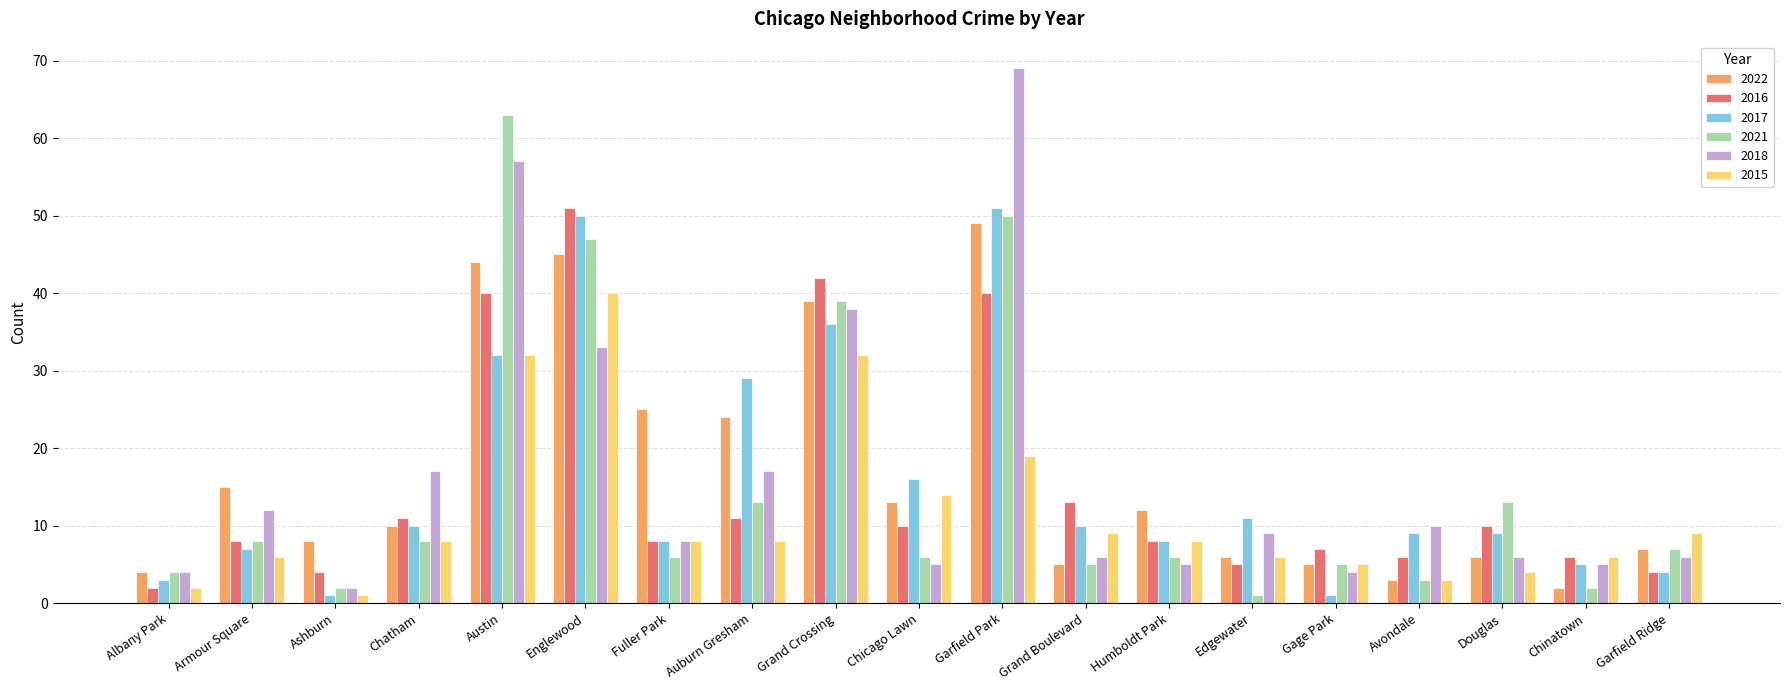

Reading left to right, list all the values displayed in this chart.

2022: 4	15	8	10	44	45	25	24	39	13	49	5	12	6	5	3	6	2	7
2016: 2	8	4	11	40	51	8	11	42	10	40	13	8	5	7	6	10	6	4
2017: 3	7	1	10	32	50	8	29	36	16	51	10	8	11	1	9	9	5	4
2021: 4	8	2	8	63	47	6	13	39	6	50	5	6	1	5	3	13	2	7
2018: 4	12	2	17	57	33	8	17	38	5	69	6	5	9	4	10	6	5	6
2015: 2	6	1	8	32	40	8	8	32	14	19	9	8	6	5	3	4	6	9